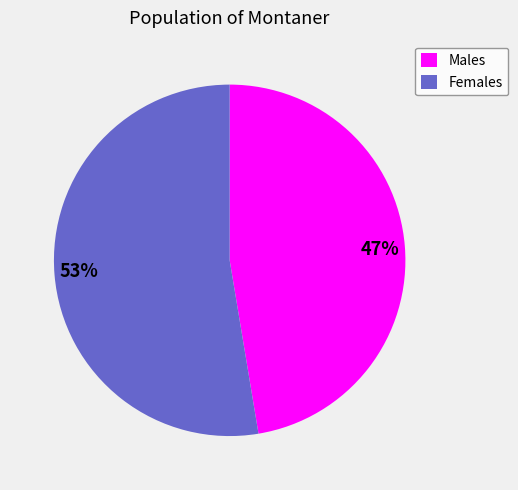

How many segments does this pie chart have?

2